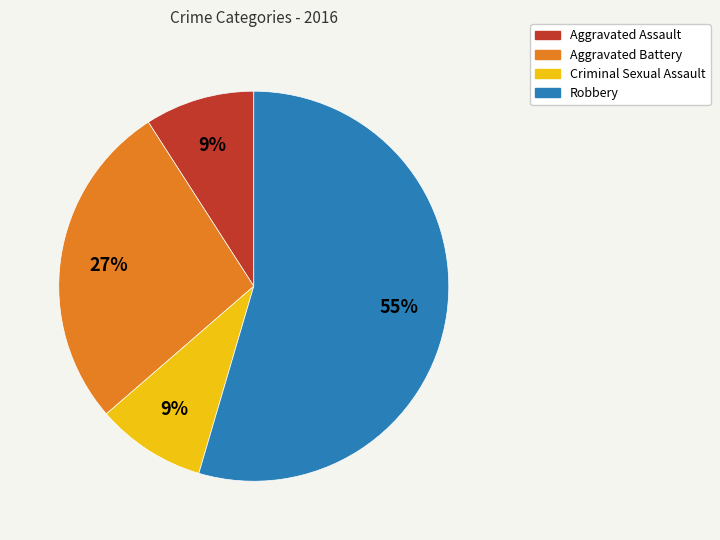

How many segments does this pie chart have?

4